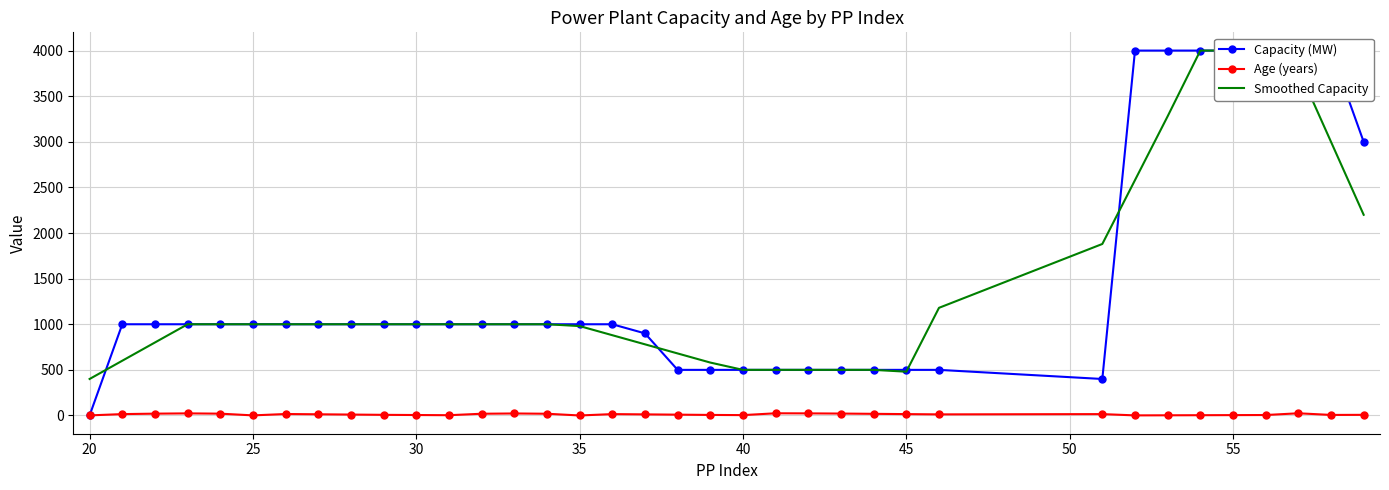

True or false: Capacity (MW) has more than 2 interior local peaks.

False